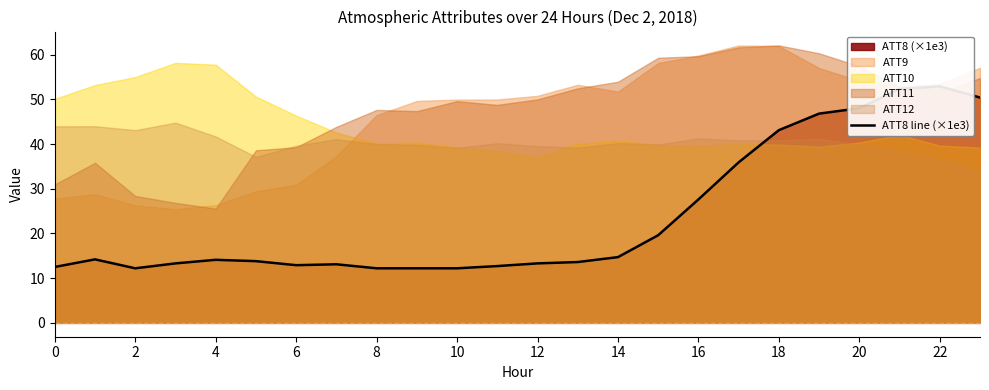

Where is the data nearest to the value 32?

17